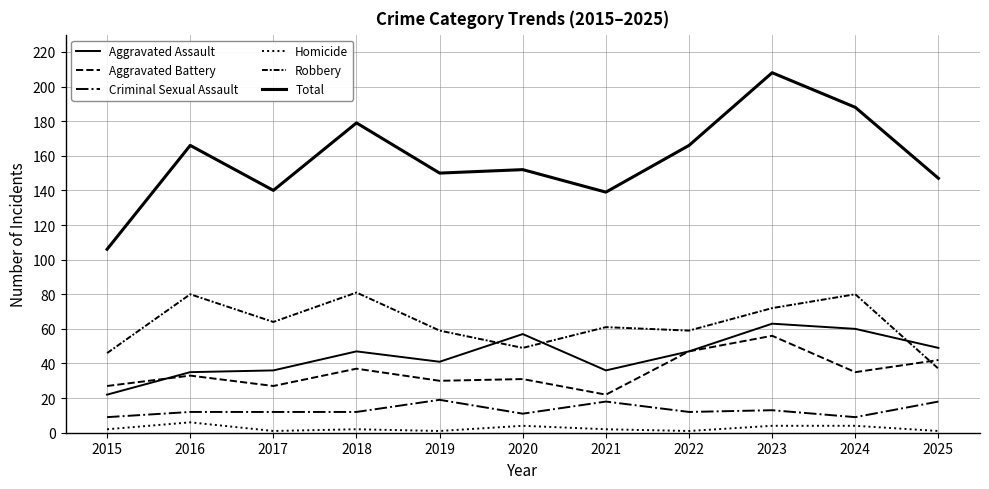

Does the chart have visible grid lines?

Yes